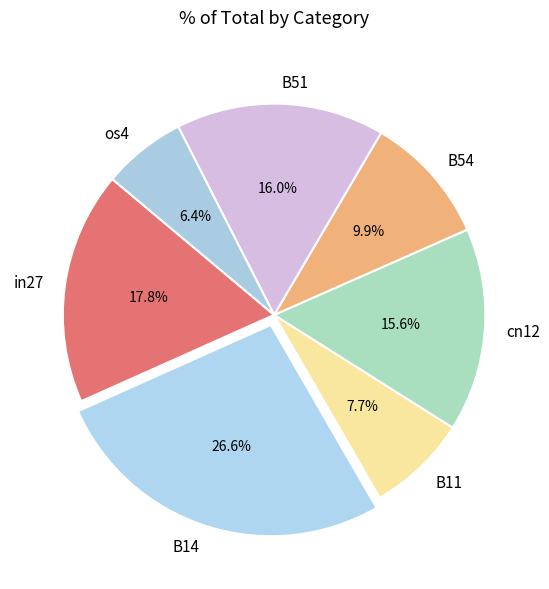

Is the sum of os4 and in27 greater than half?

No